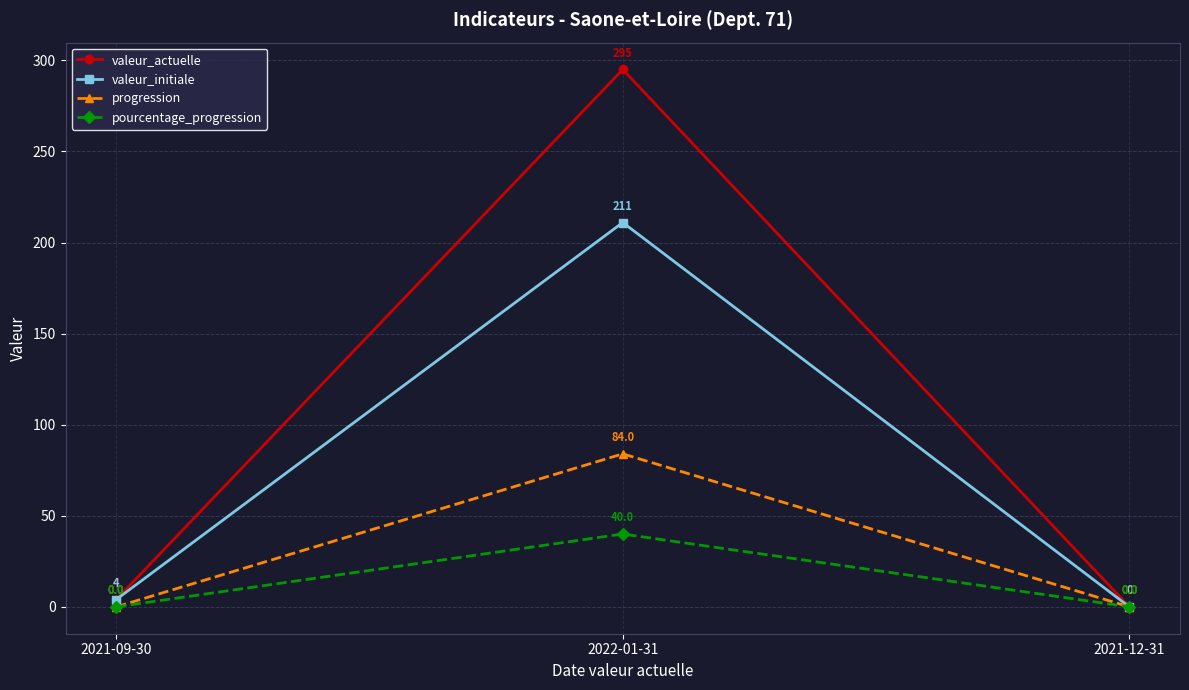

How many distinct data groups are displayed?

4